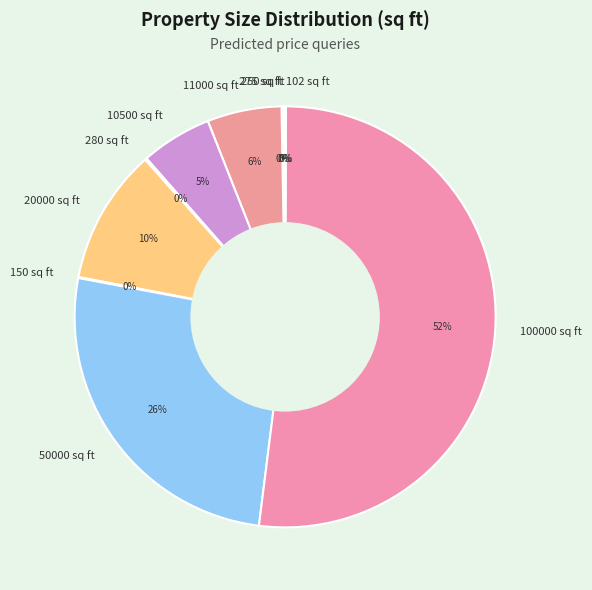

Which category accounts for the majority?

100000 sq ft